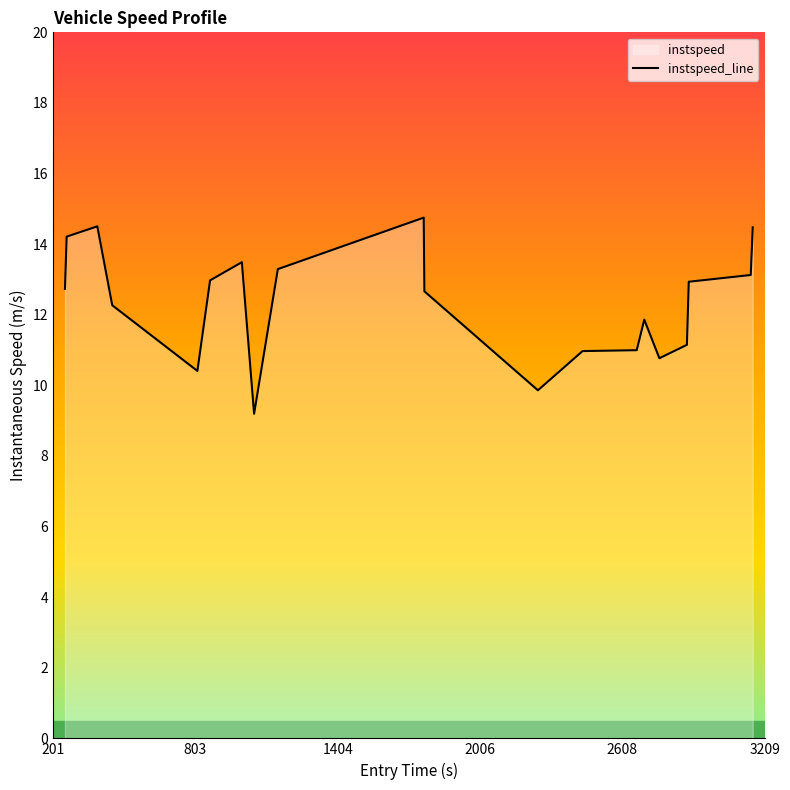

Reading left to right, what are all the values shown in this chart?

12.7	14.2	14.5	12.3	10.4	13.0	13.5	9.2	13.3	14.8	12.7	9.9	11.0	11.0	11.9	10.8	11.1	12.9	13.1	14.5